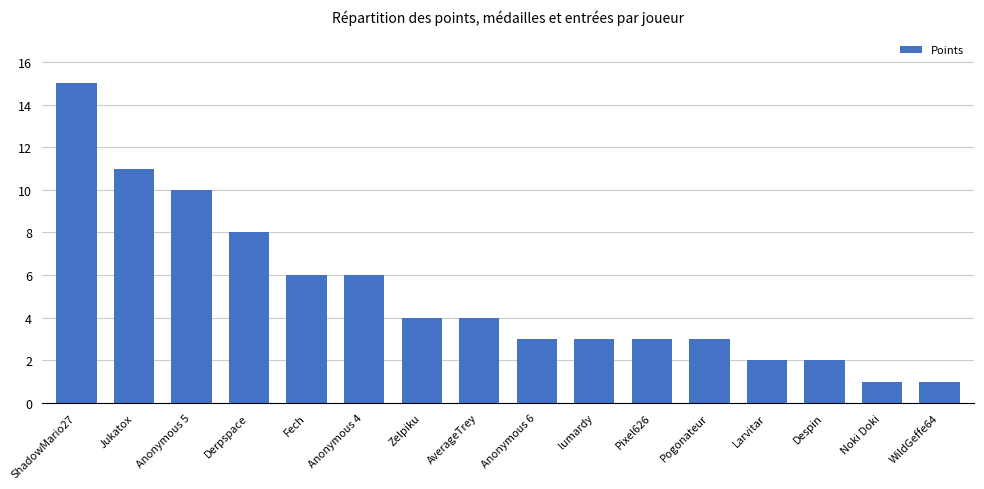

What is the label of the 1st bar from the left?

ShadowMario27